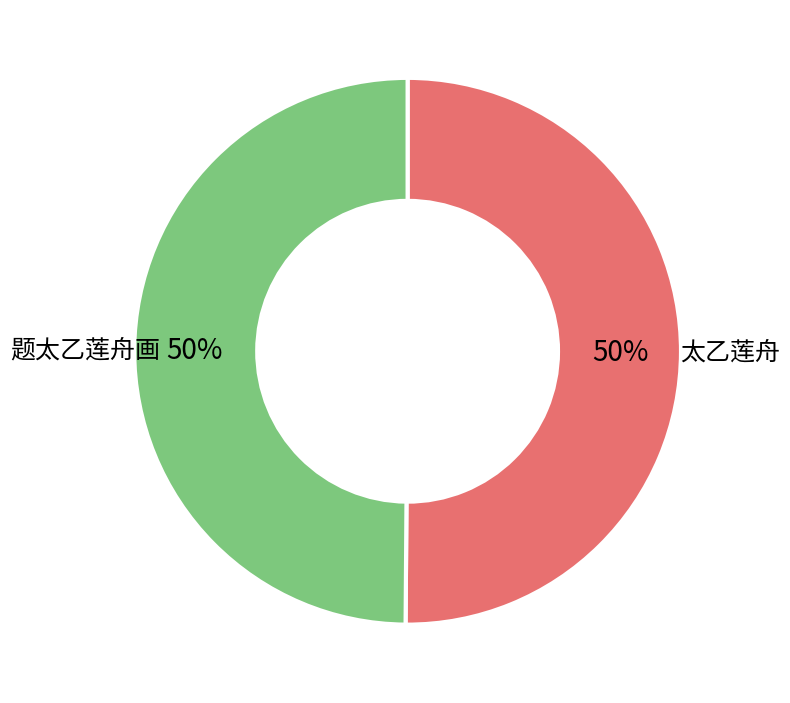

How many slices are in this pie chart?

2